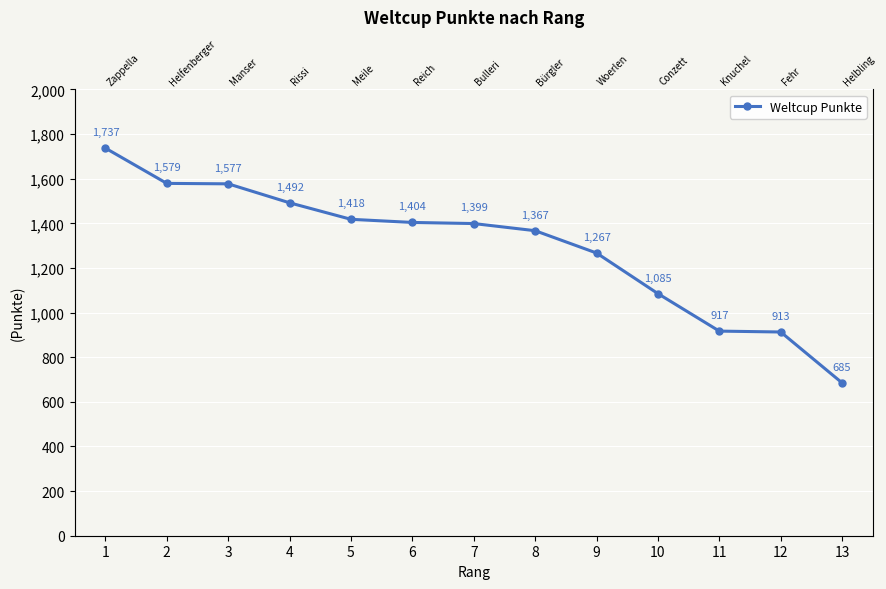

What is the value of the 4th point from the left?

1492